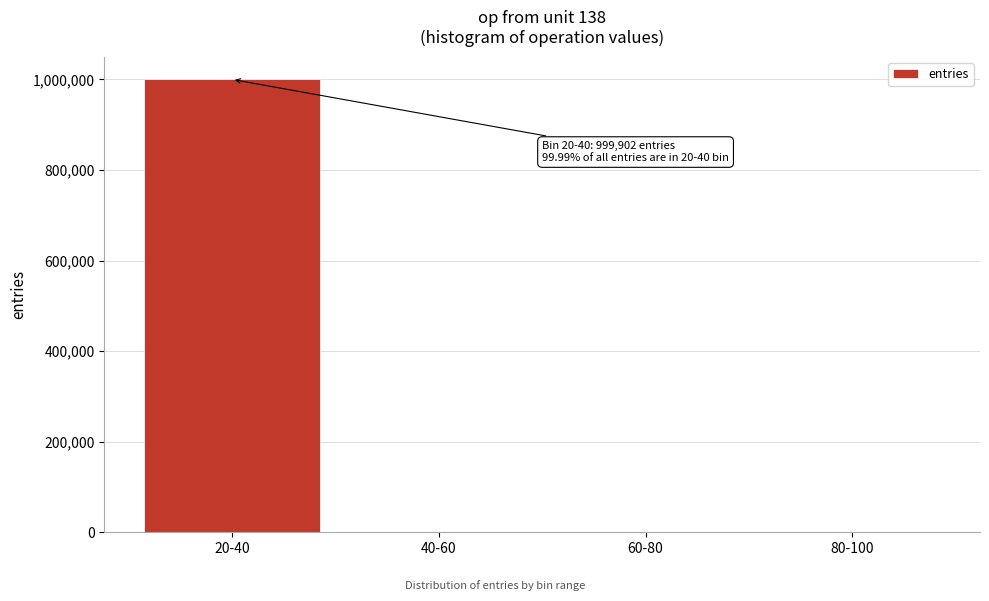

Which label corresponds to the largest value in the chart?

20-40